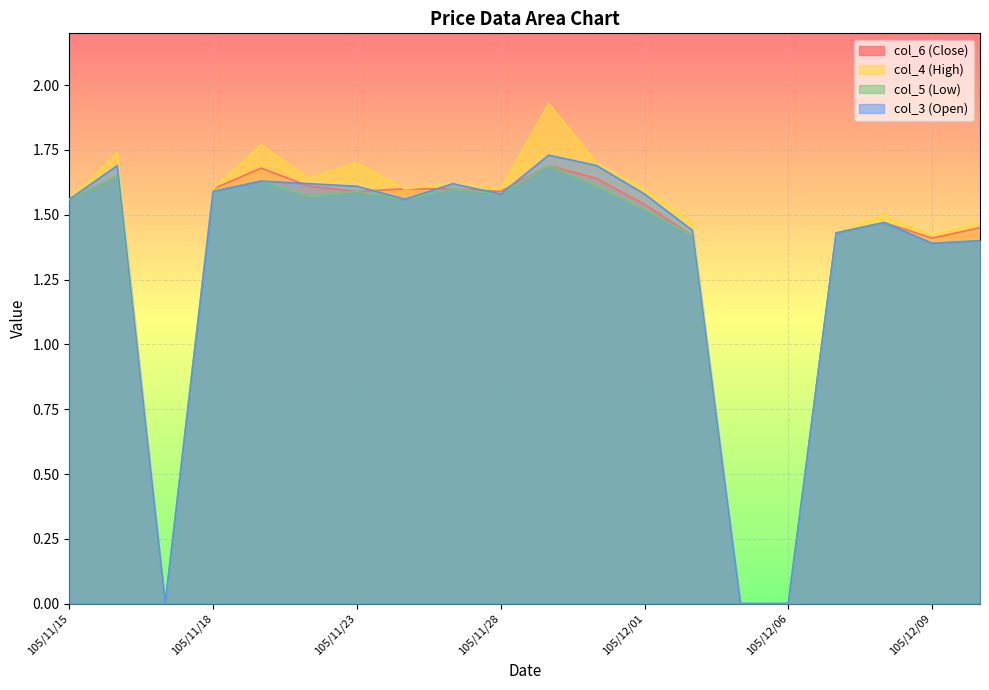

Which has a higher value, 105/11/16 or 105/11/21?

105/11/16